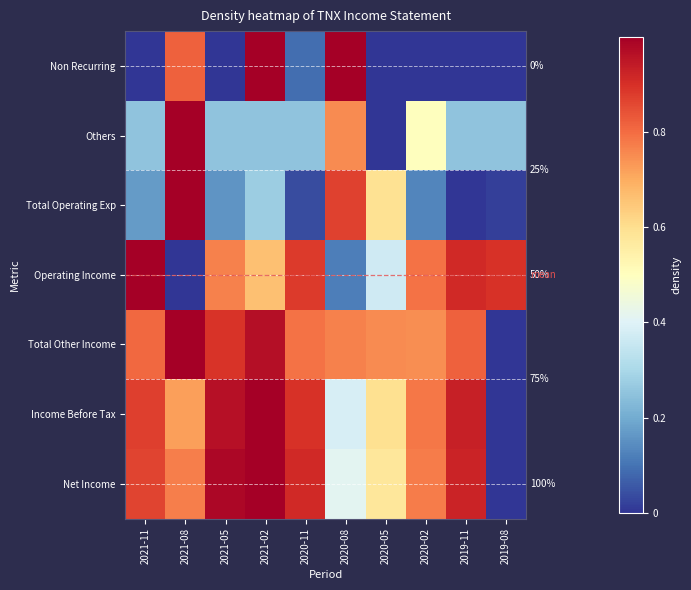

What is the total value across all series at 2020-02?

3.7